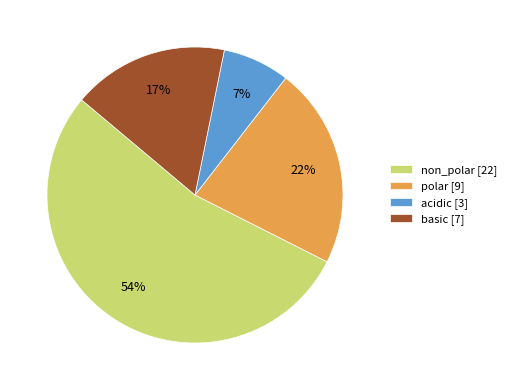

Do polar [9] and acidic [3] together represent more than half of the pie?

No